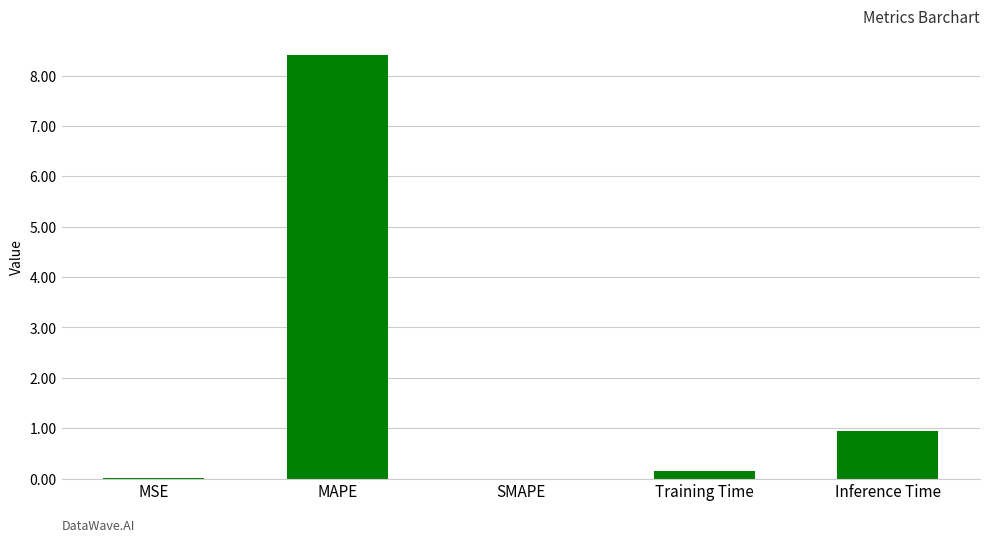

True or false: the data shows 8.4 at MAPE.

True